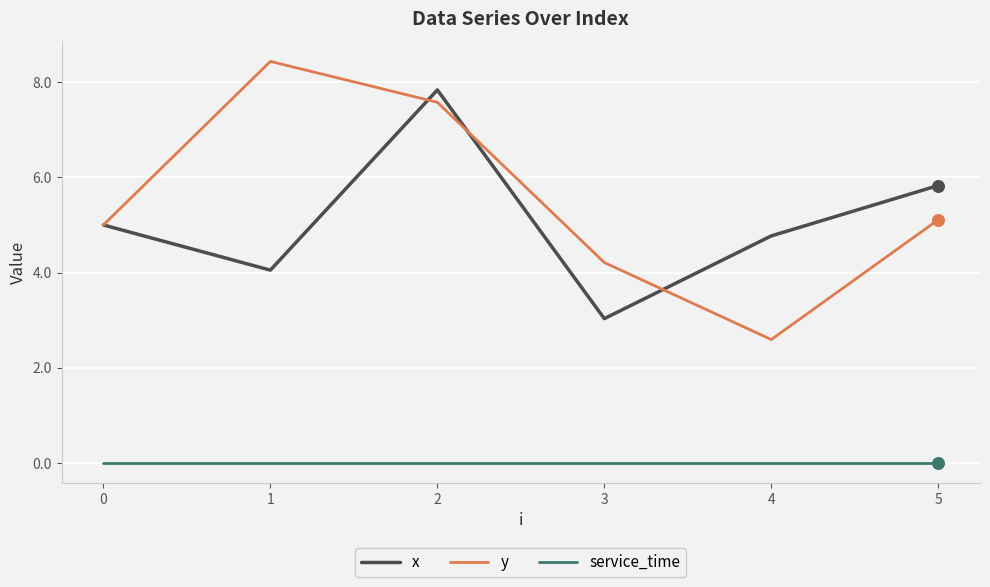

Is the value of y at 2 greater than the value of service_time at 1?

Yes